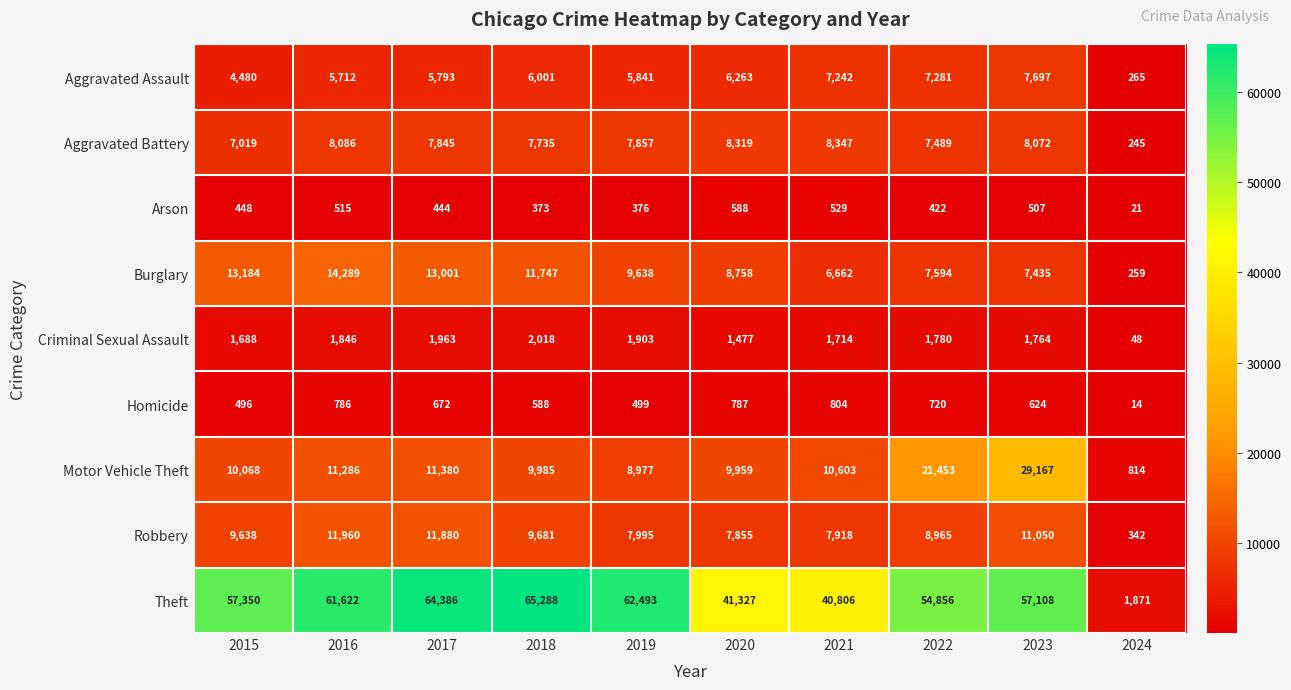

What is the difference between the highest and lowest values at 2015?

56902